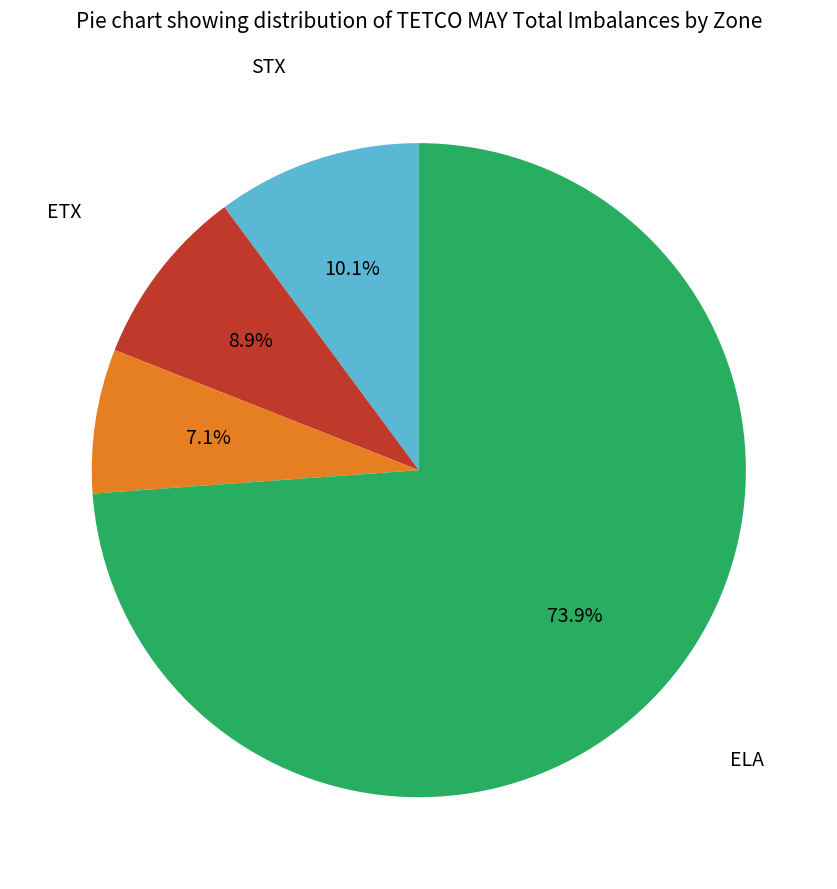

Is there a majority slice in this chart?

Yes